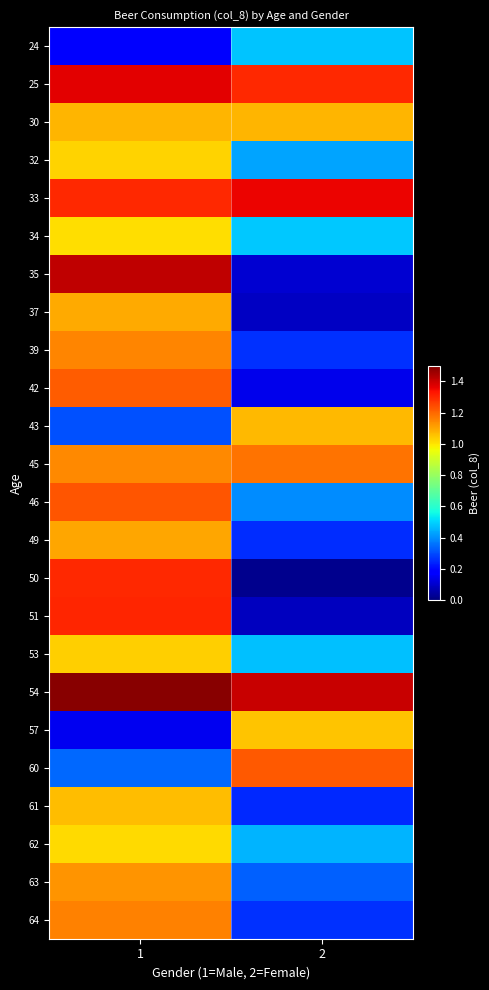

At how many categories does at least one series exceed 0?

2